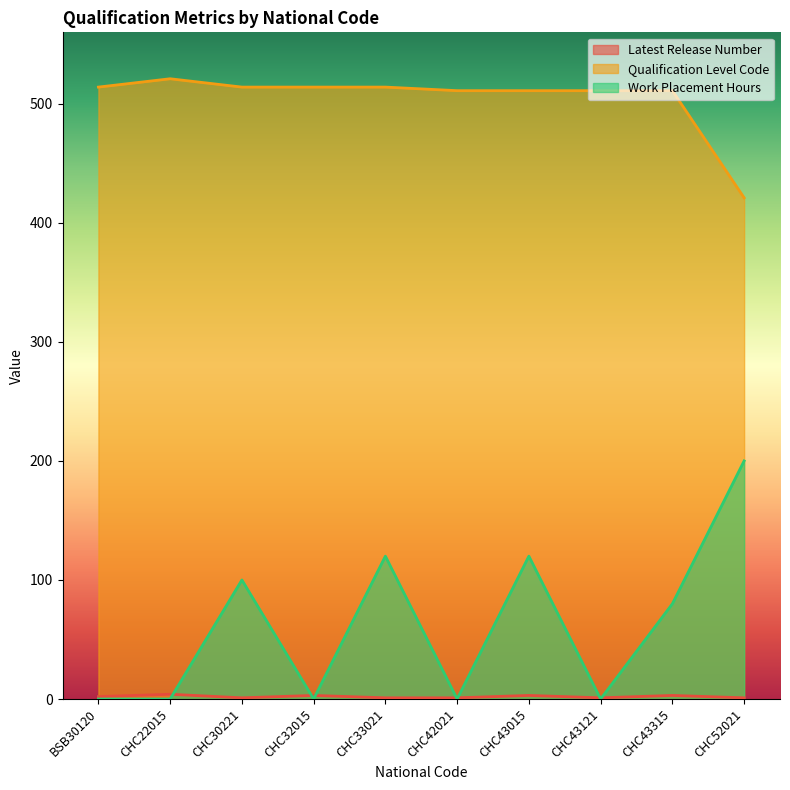

Which series has the largest range (max minus min)?

Work Placement Hours